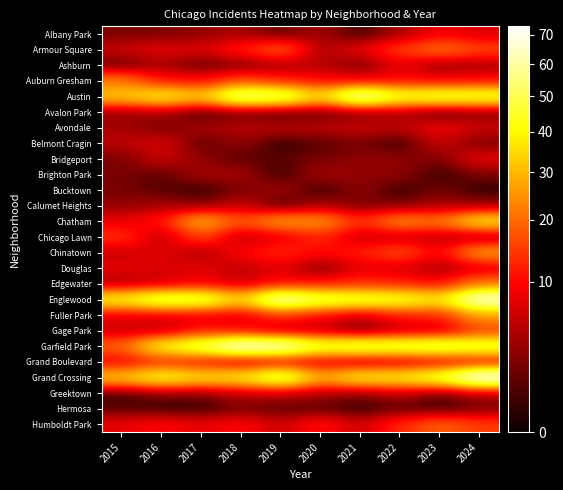

Count the number of data series in this chart.

26